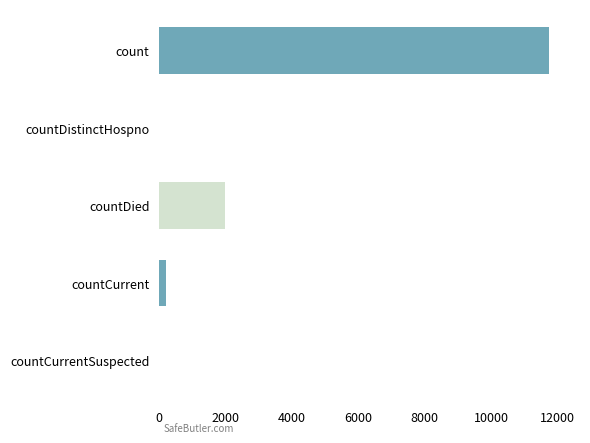

Reading bottom to top, extract all data points from this chart.

countCurrentSuspected=0	countCurrent=213	countDied=1993	countDistinctHospno=0	count=11740